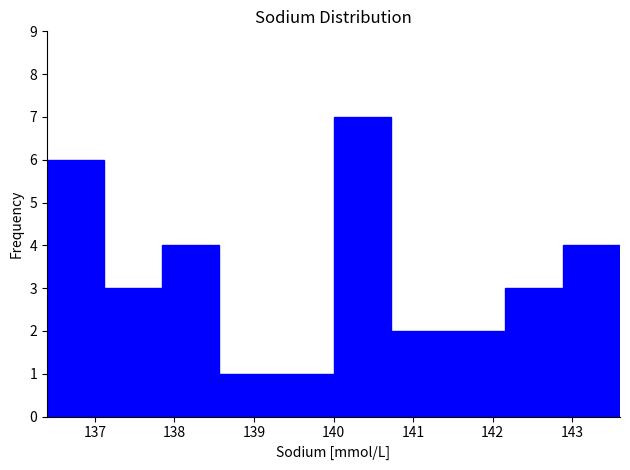

Which range on the x-axis has the tallest bar?

140.00 to 140.72